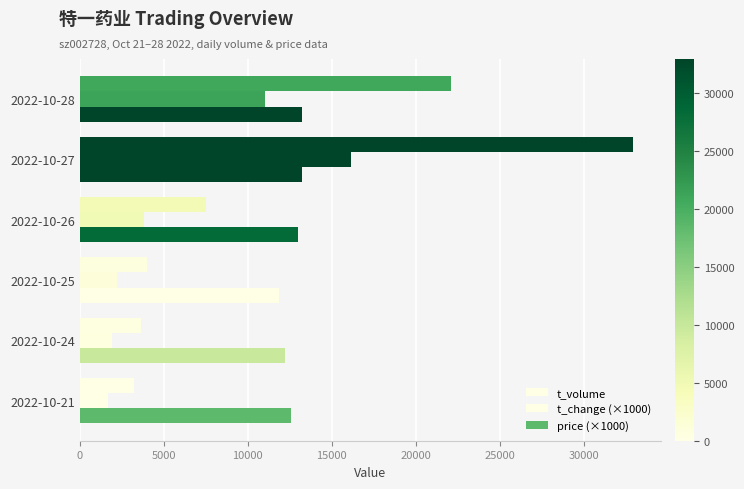

How many series are shown in this chart?

3